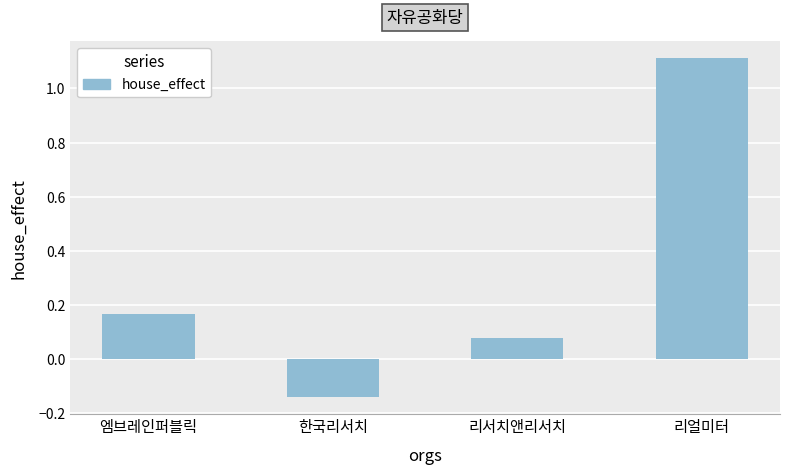

Rank the categories by value from lowest to highest.

한국리서치, 리서치앤리서치, 엠브레인퍼블릭, 리얼미터